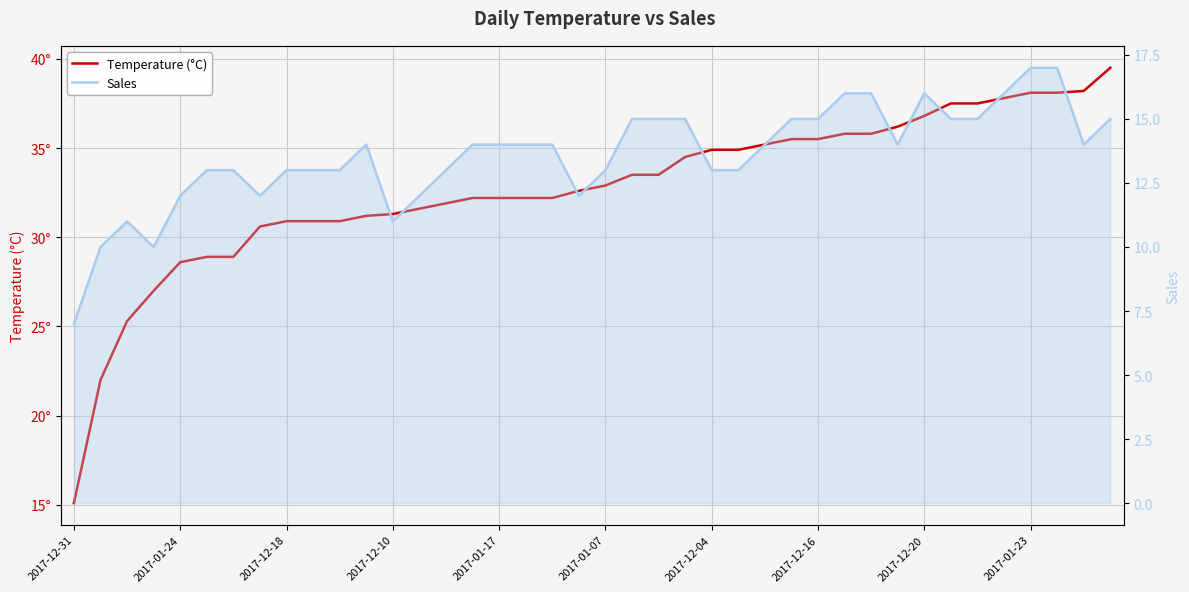

How many lines are shown in the chart?

2